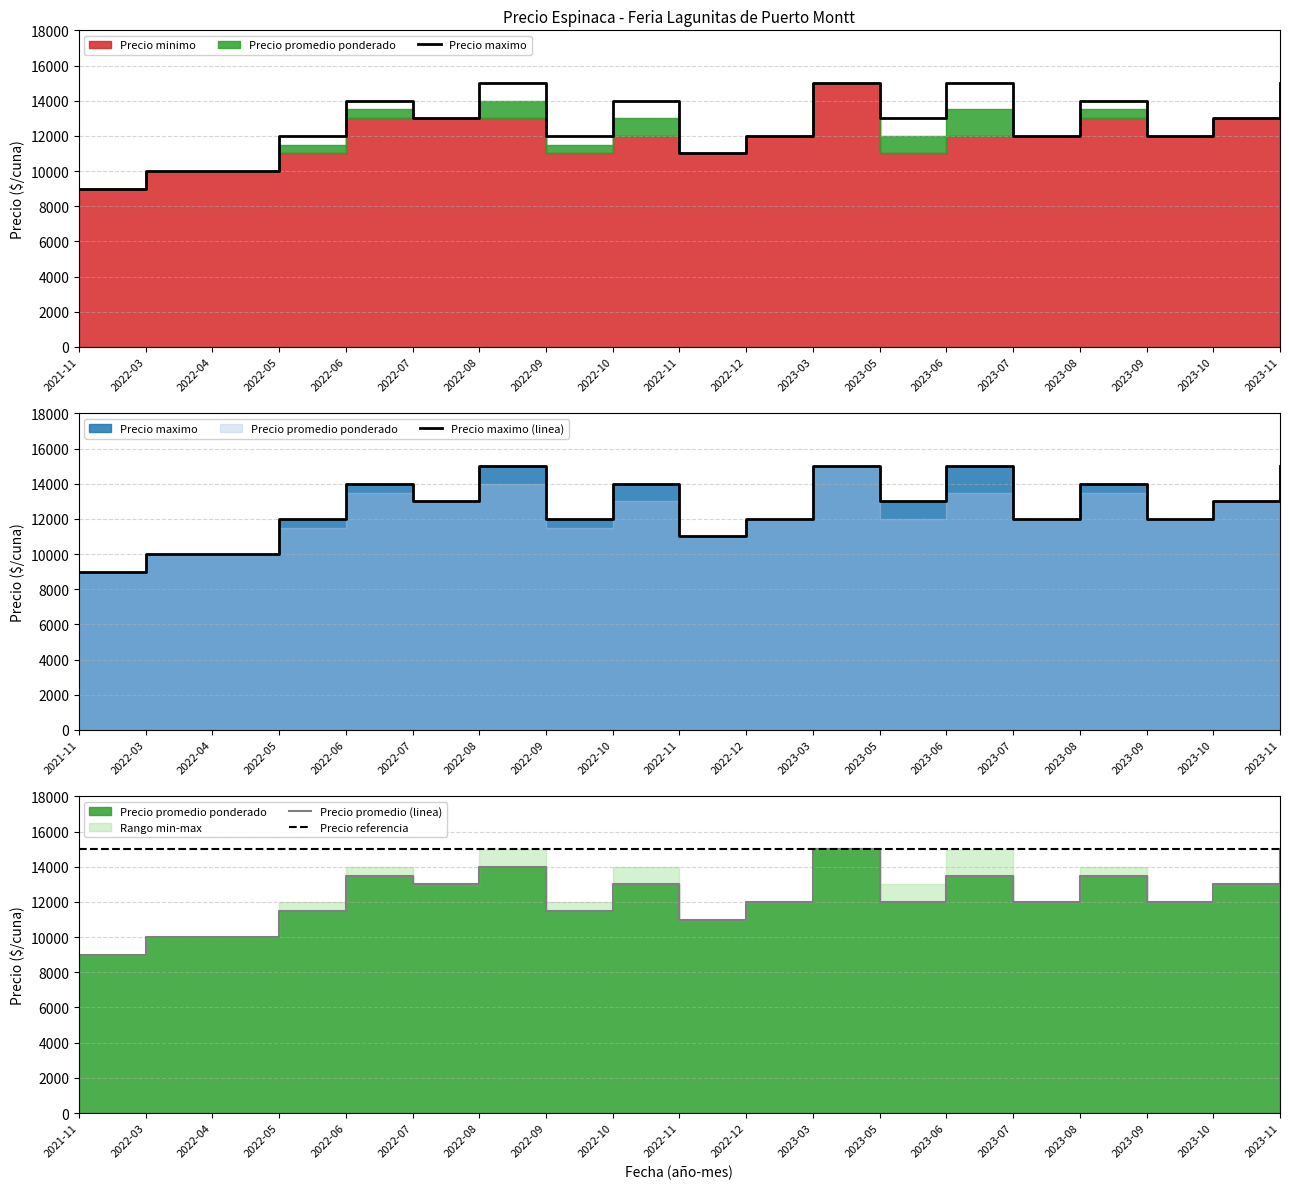

What is the label of the 3rd point from the left?

2022-04